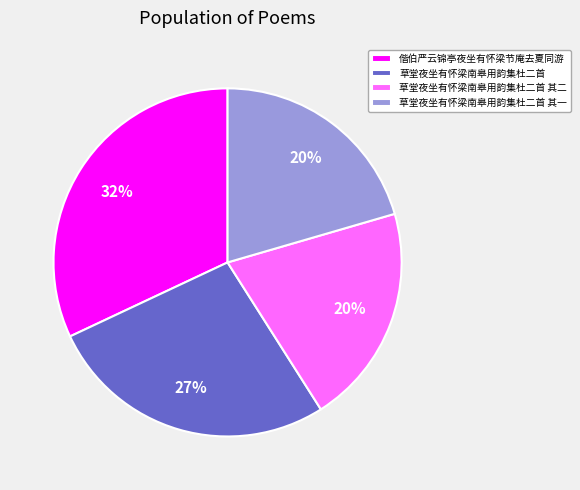

The 草堂夜坐有怀梁南皋用韵集杜二首 其一 slice represents 10% of the pie. True or false?

False